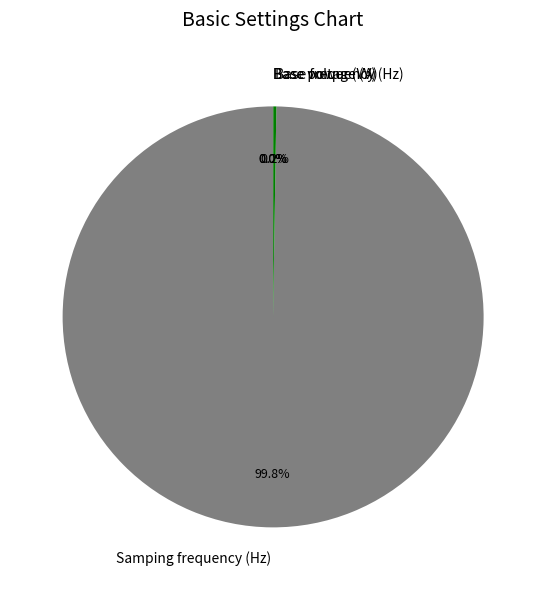

Which category has the biggest portion of the pie?

Samping frequency (Hz)